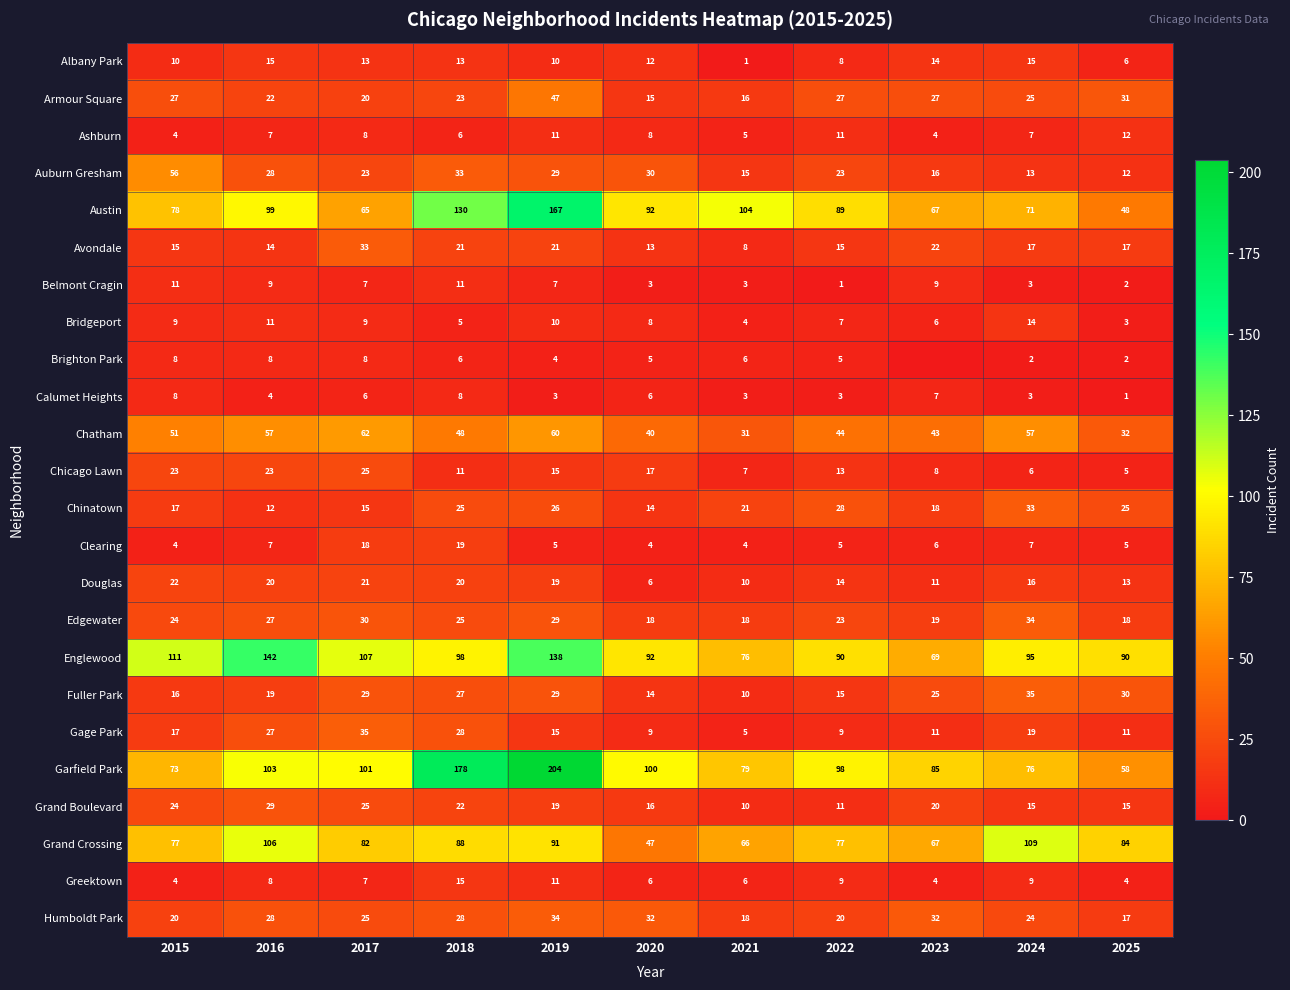

What is the maximum value for Greektown?

15